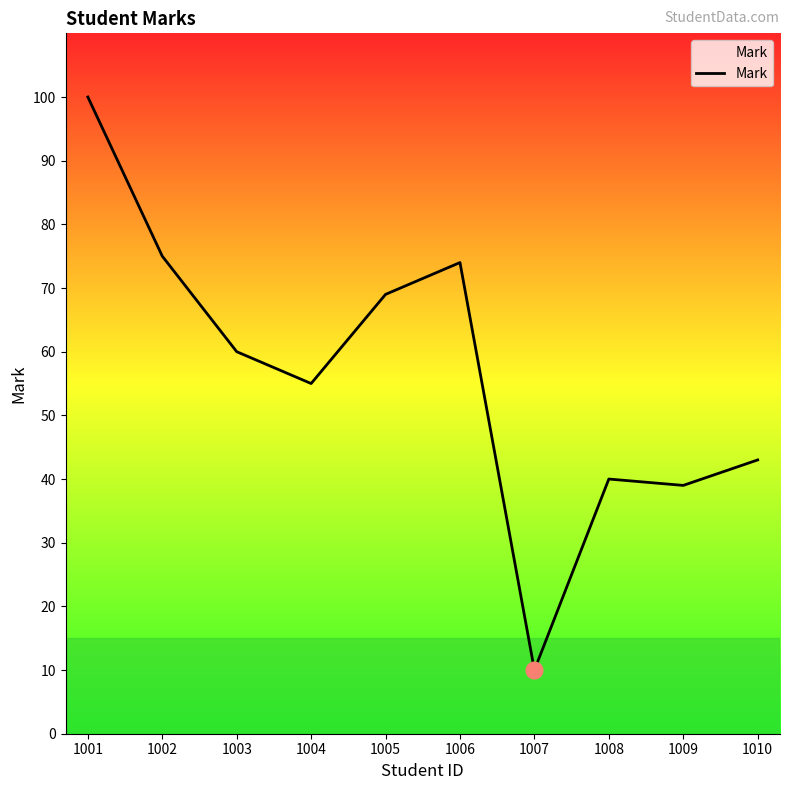

Which category has the lowest value across all series?

1007